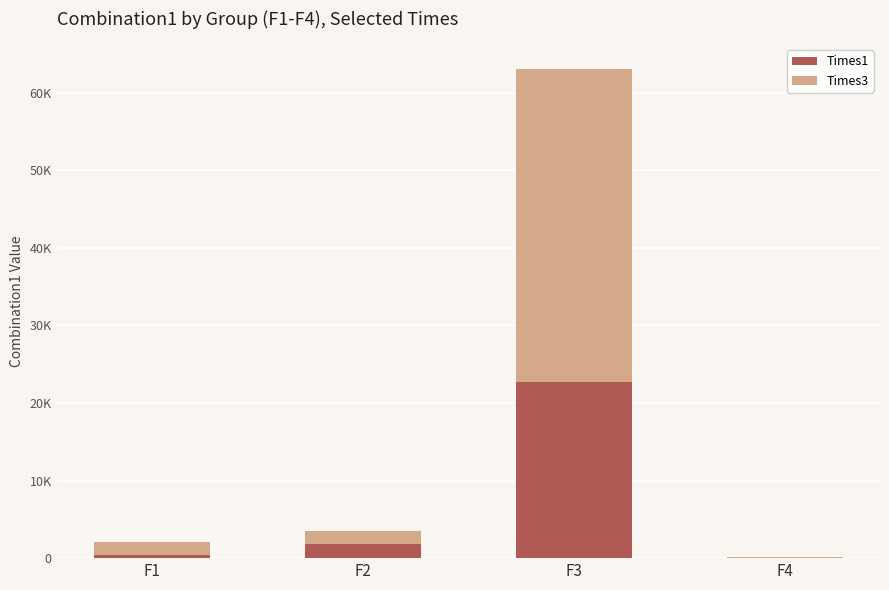

At which category is the sum across all series the highest?

F3